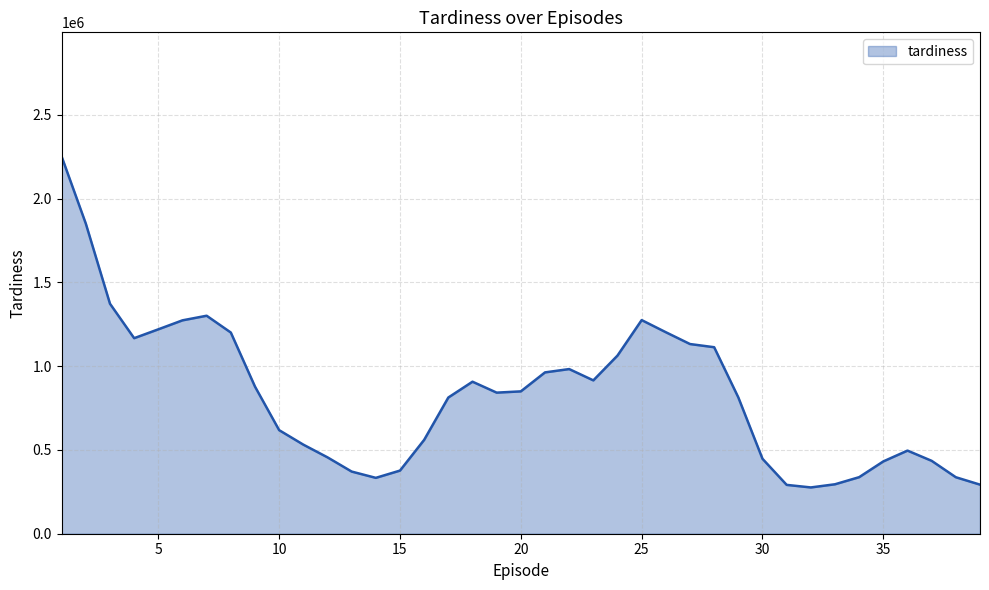

What is the difference between the maximum and minimum values?

1974972